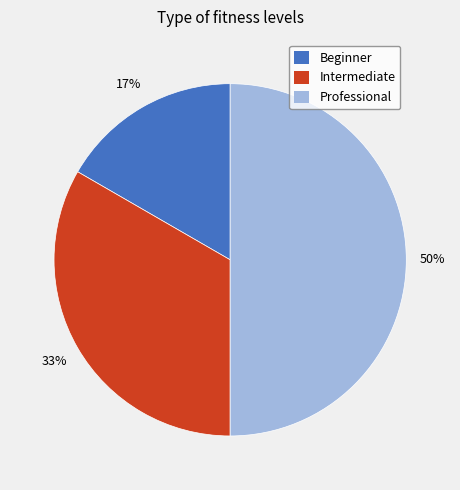

Does Beginner represent more than half of the total?

No